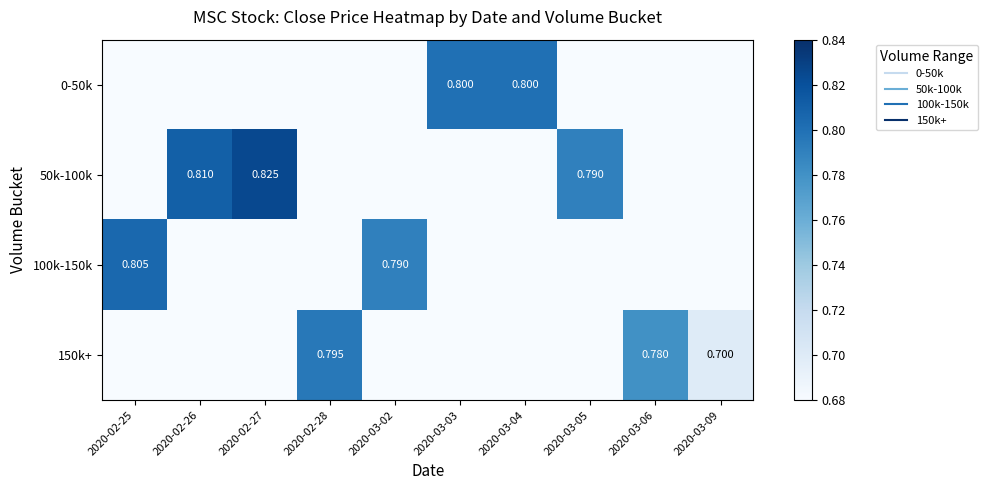

At which category is the sum across all series the highest?

2020-02-27